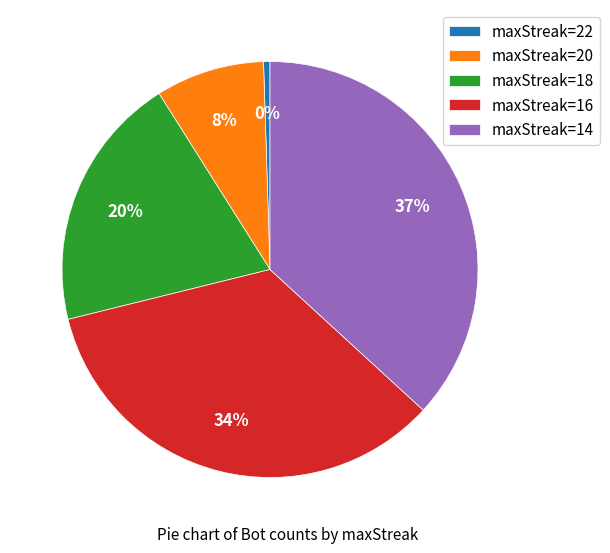

The maxStreak=18 slice represents 31% of the pie. True or false?

False